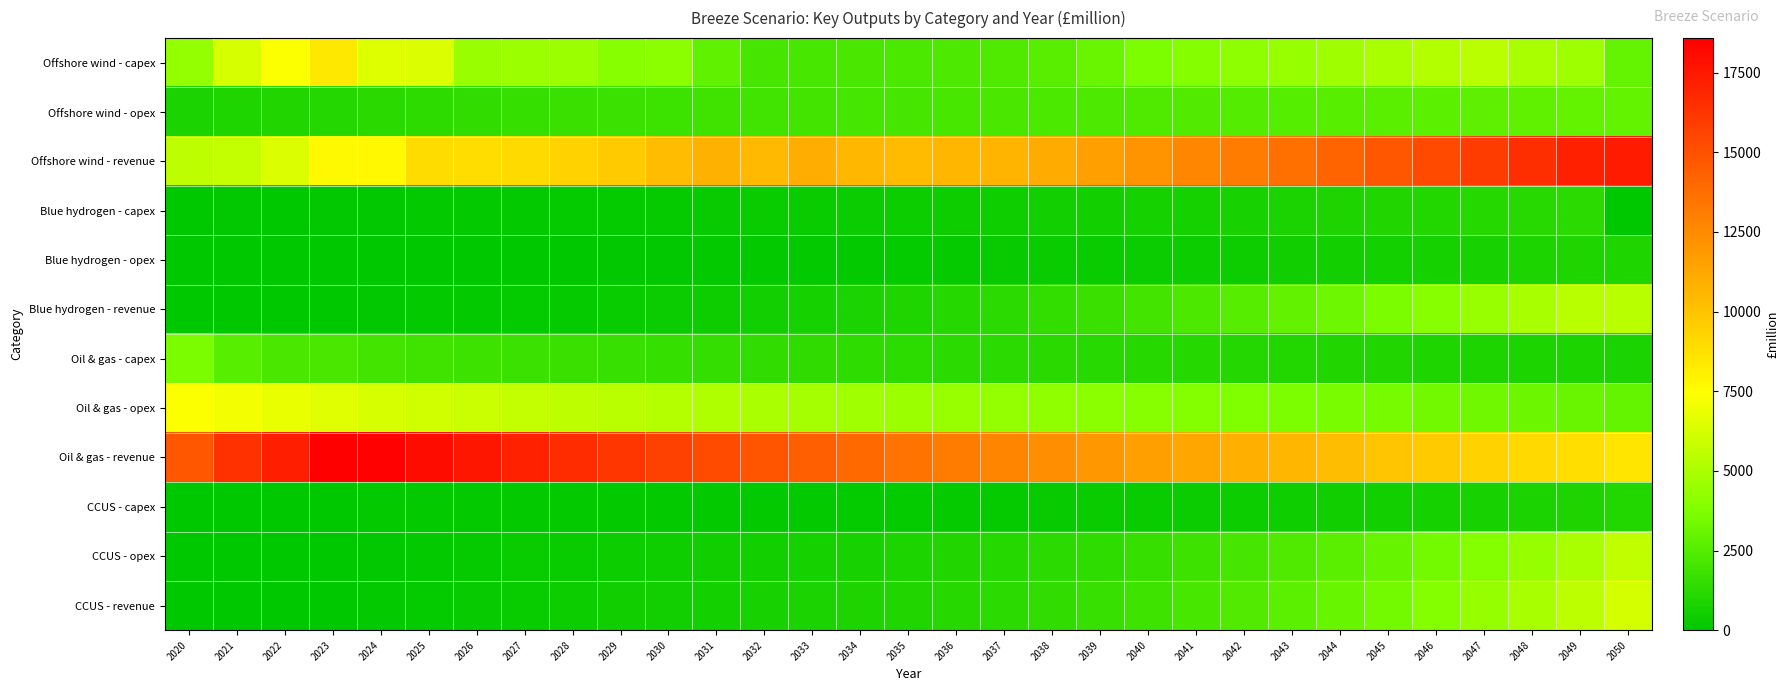

Which series changed the most between 2023 and 2024?

Offshore wind - capex